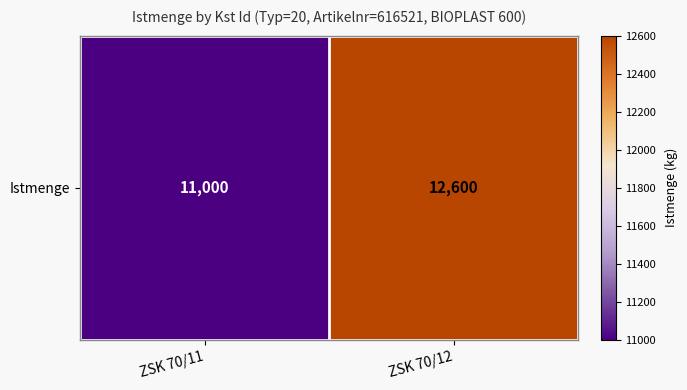

Approximately how many times larger is the value at ZSK 70/11 compared to ZSK 70/12?

0.9